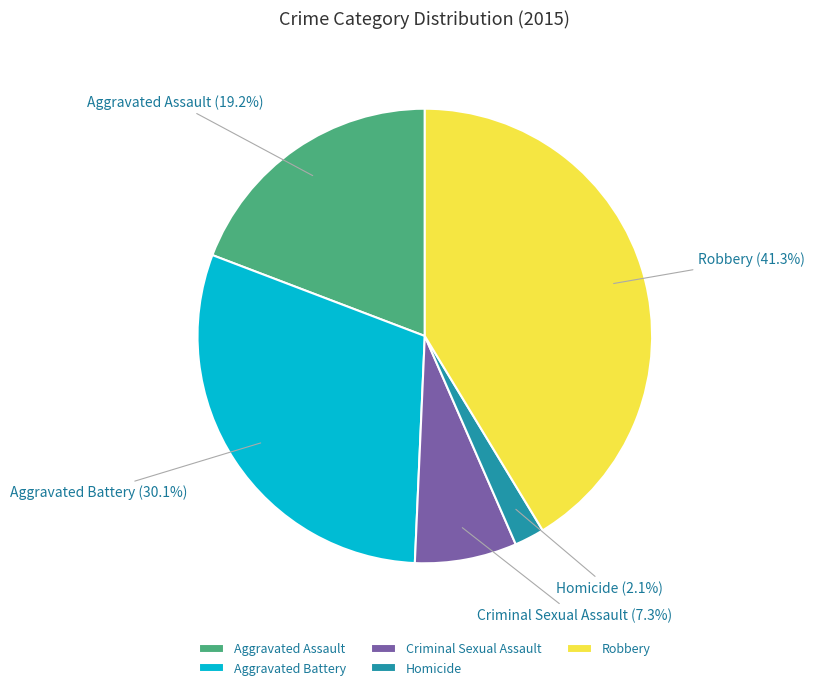

What percentage is the Aggravated Assault slice, to the nearest percent?

19%